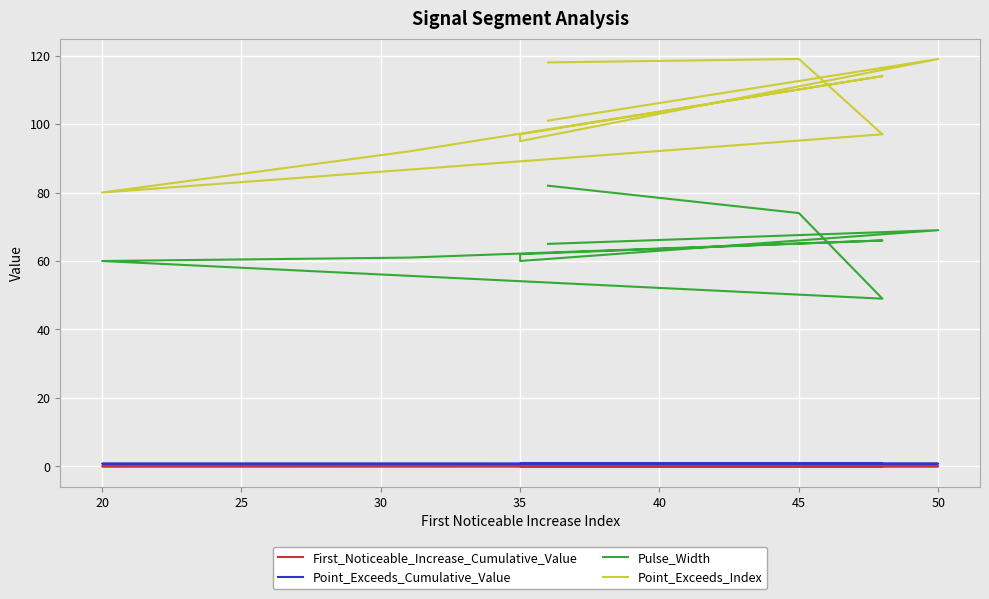

How many First_Noticeable_Increase_Cumulative_Value values are between 0 and 1?

10